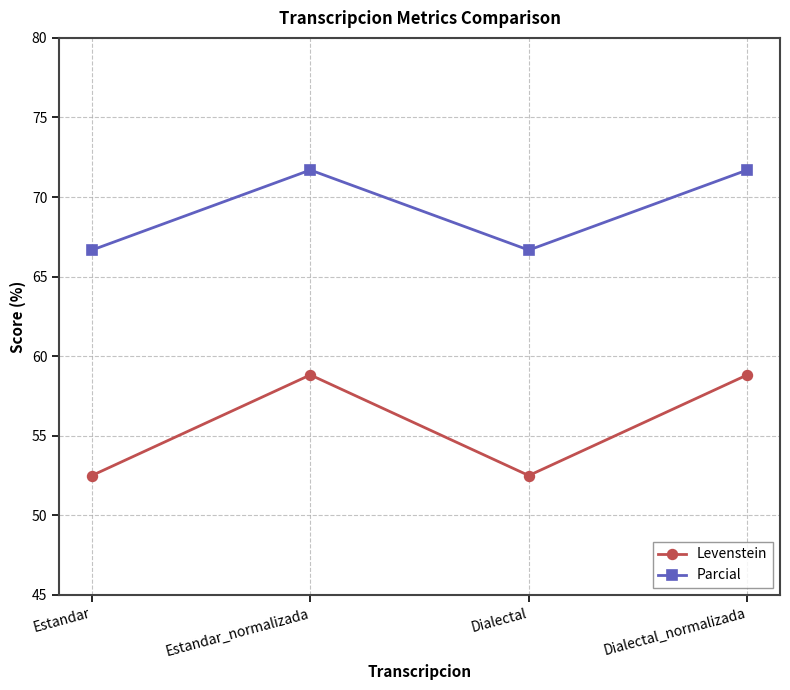

What is the total value across all series at Estandar?

119.2